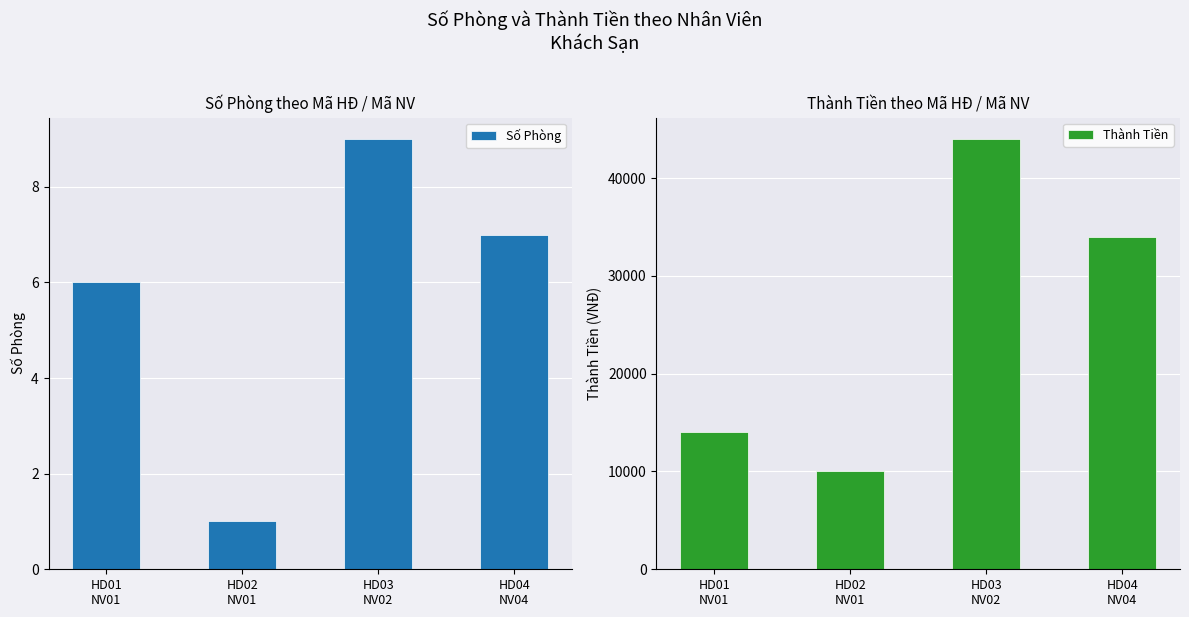

Which series has the largest total across all categories?

Thành Tiền